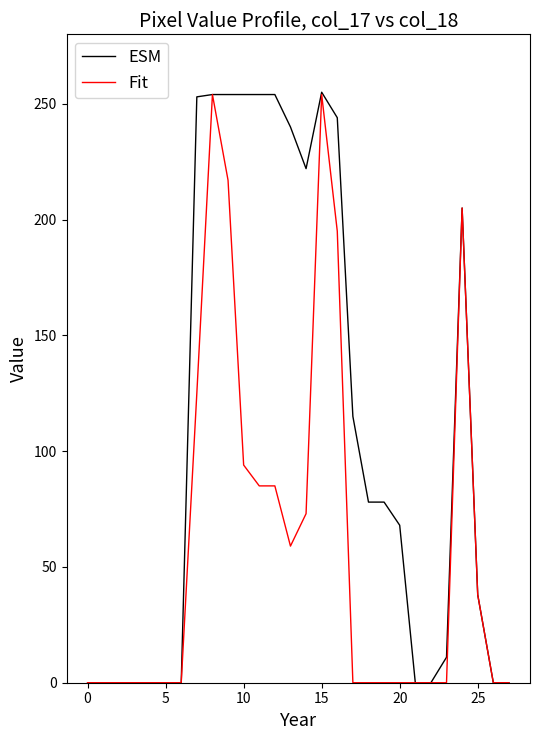

List the series in order of their overall mean, lowest first.

Fit, ESM